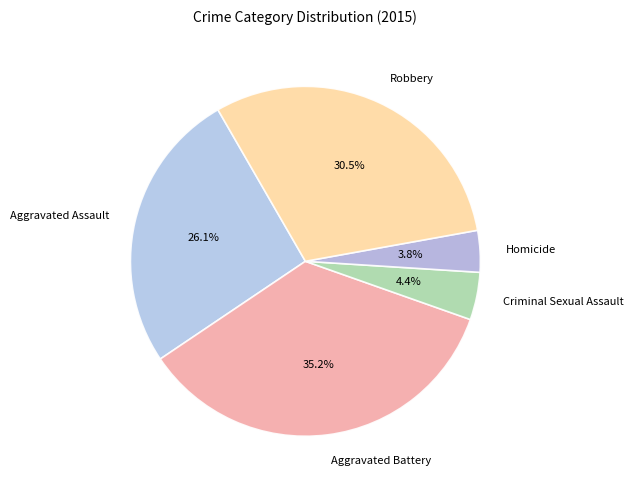

Does any single category account for the majority?

No